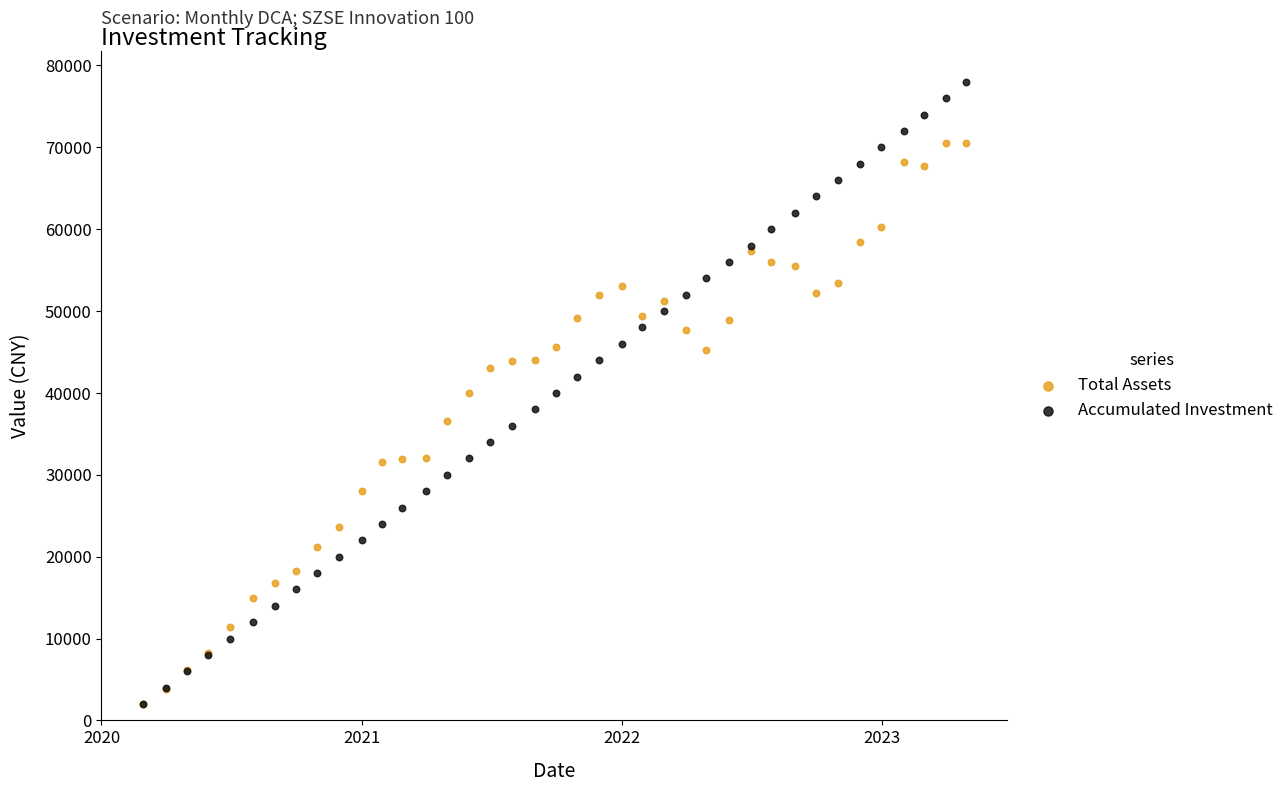

Which series contains the highest Y value?

Accumulated Investment